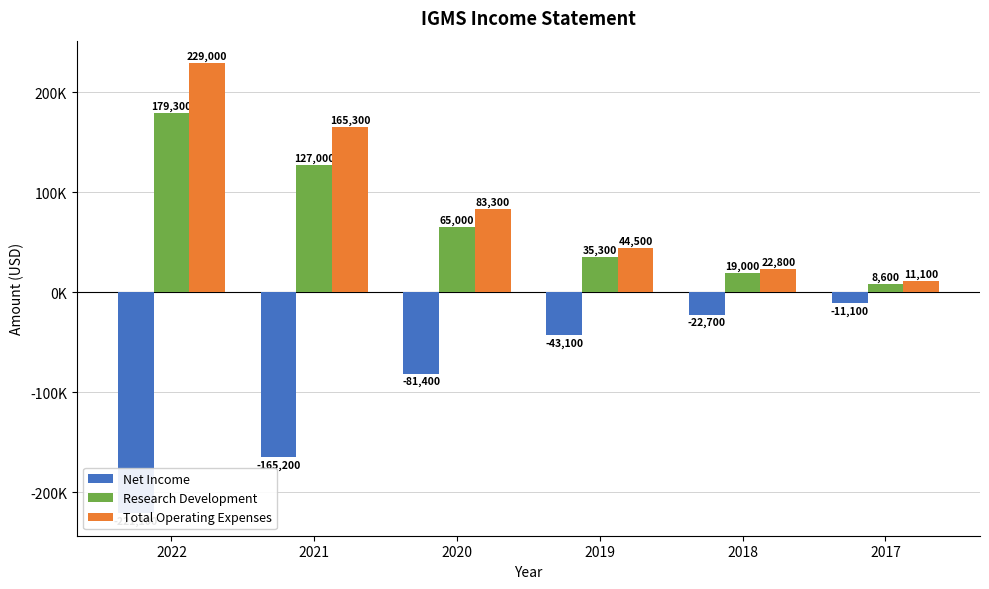

Rank the series at 2022 from highest to lowest value.

Total Operating Expenses, Research Development, Net Income